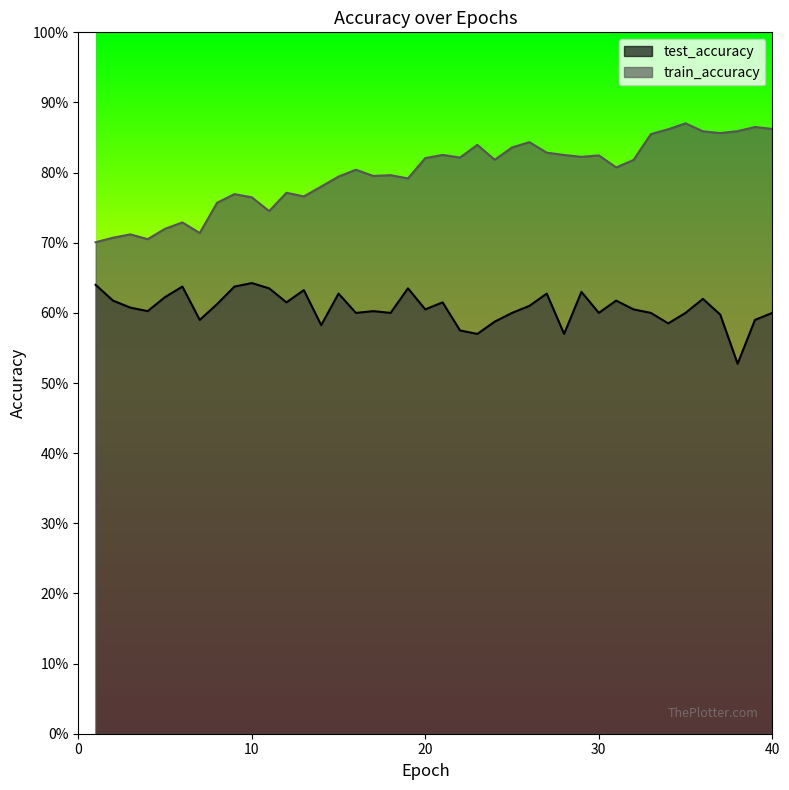

What is the average value of the train_accuracy series?

0.8